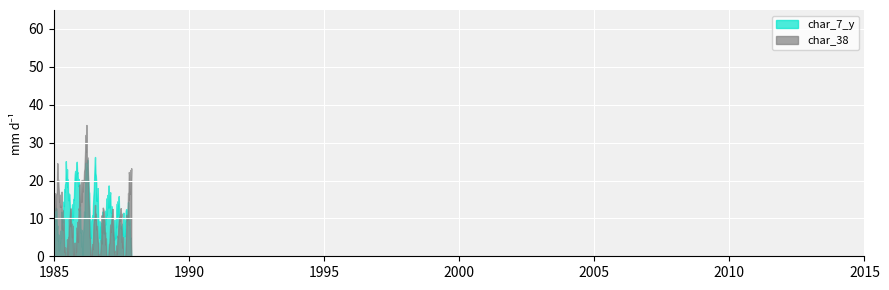

What is the greatest value displayed?

34.6